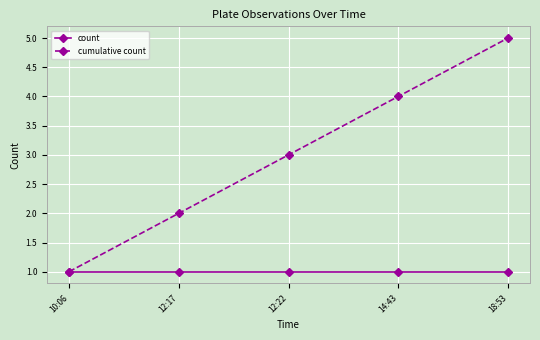

What is the highest value of the count series?

1